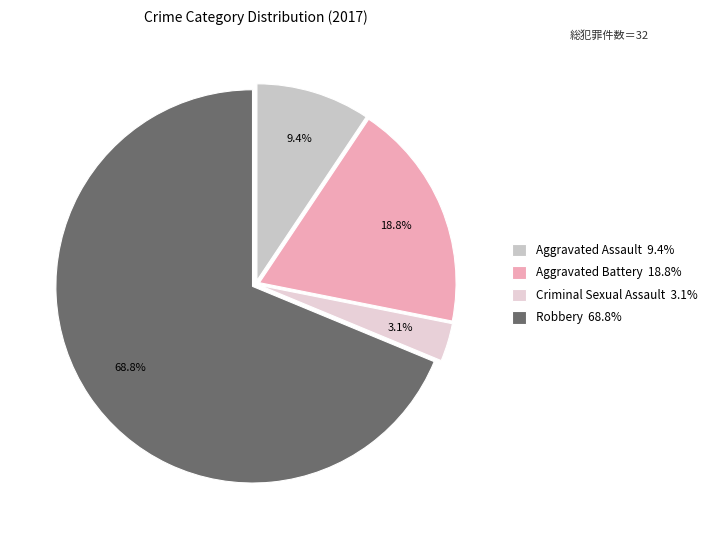

Which category has the smallest portion of the pie?

Criminal Sexual Assault